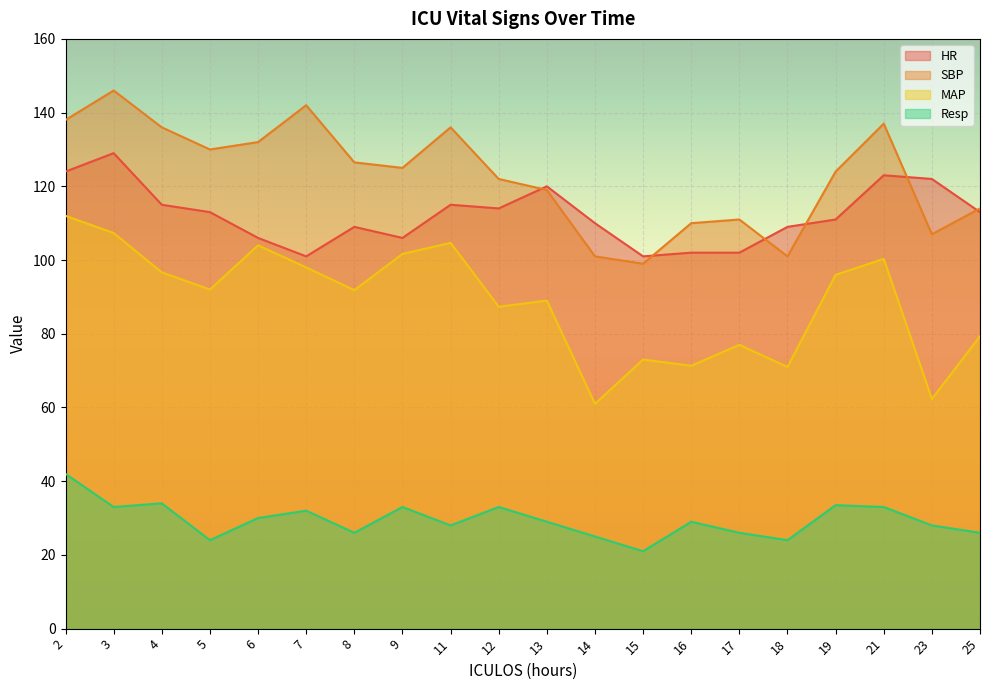

Is the value of Resp at 23 greater than the value of SBP at 2?

No